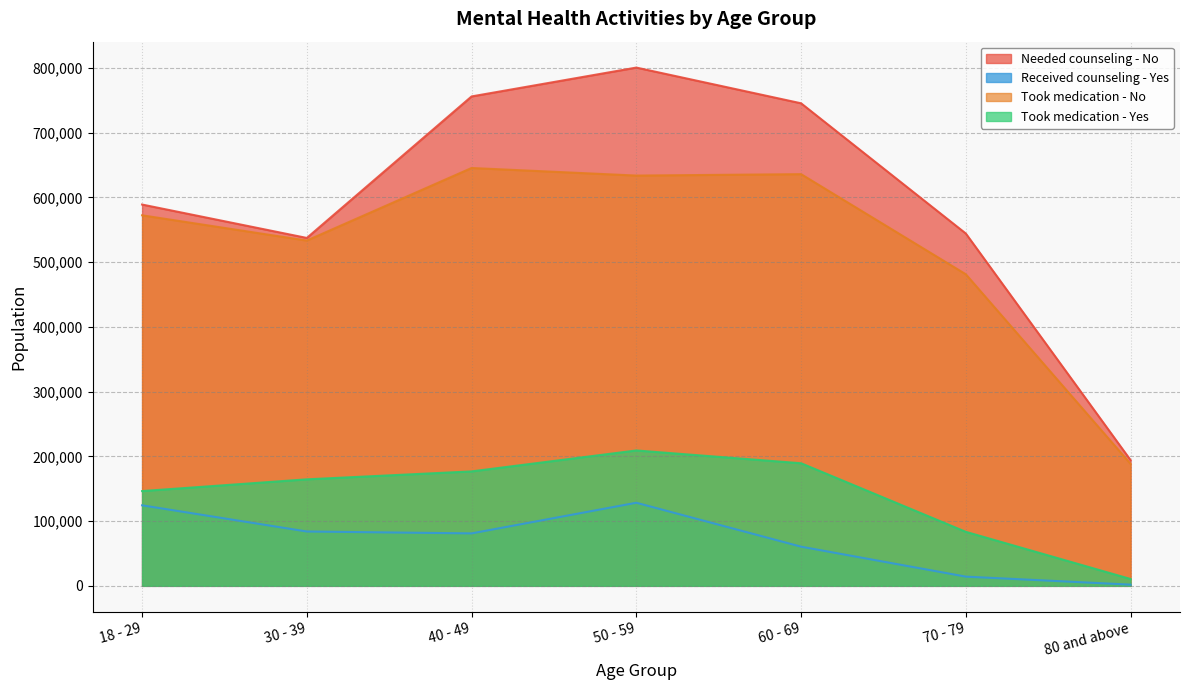

Which series has the largest total across all categories?

Needed counseling - No